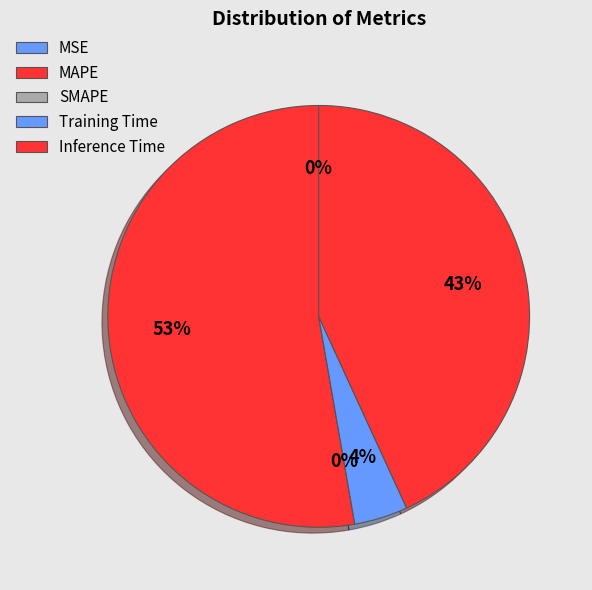

How many slices are in this pie chart?

5